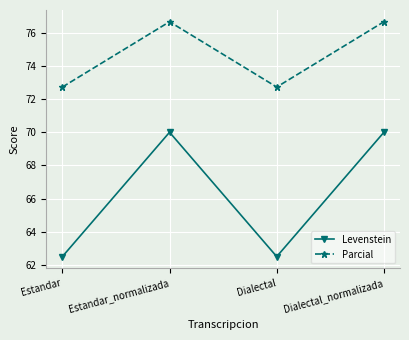

What is the value of the Parcial point at the 4th from the left?

76.7